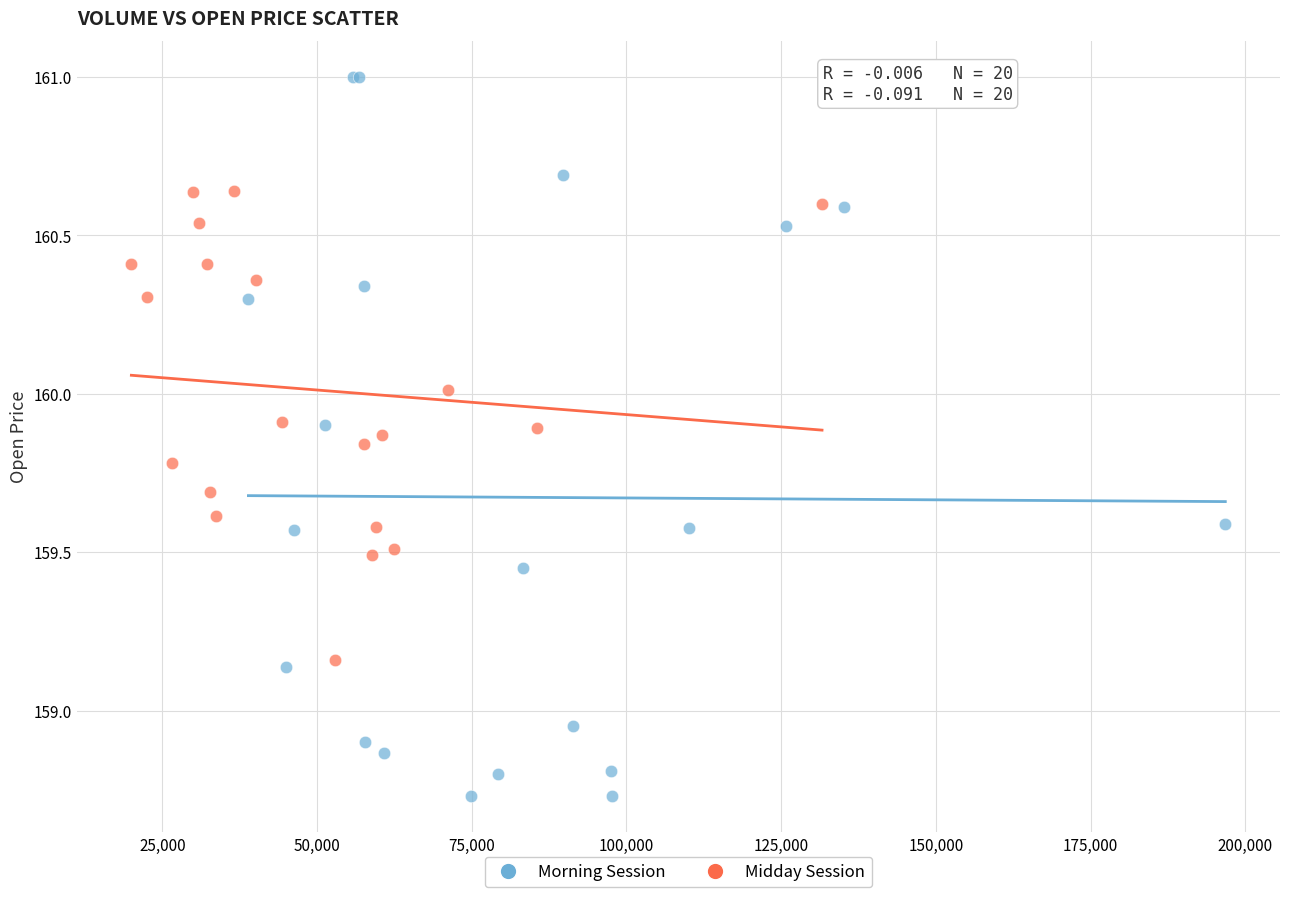

Which series contains the lowest Y value?

Morning Session